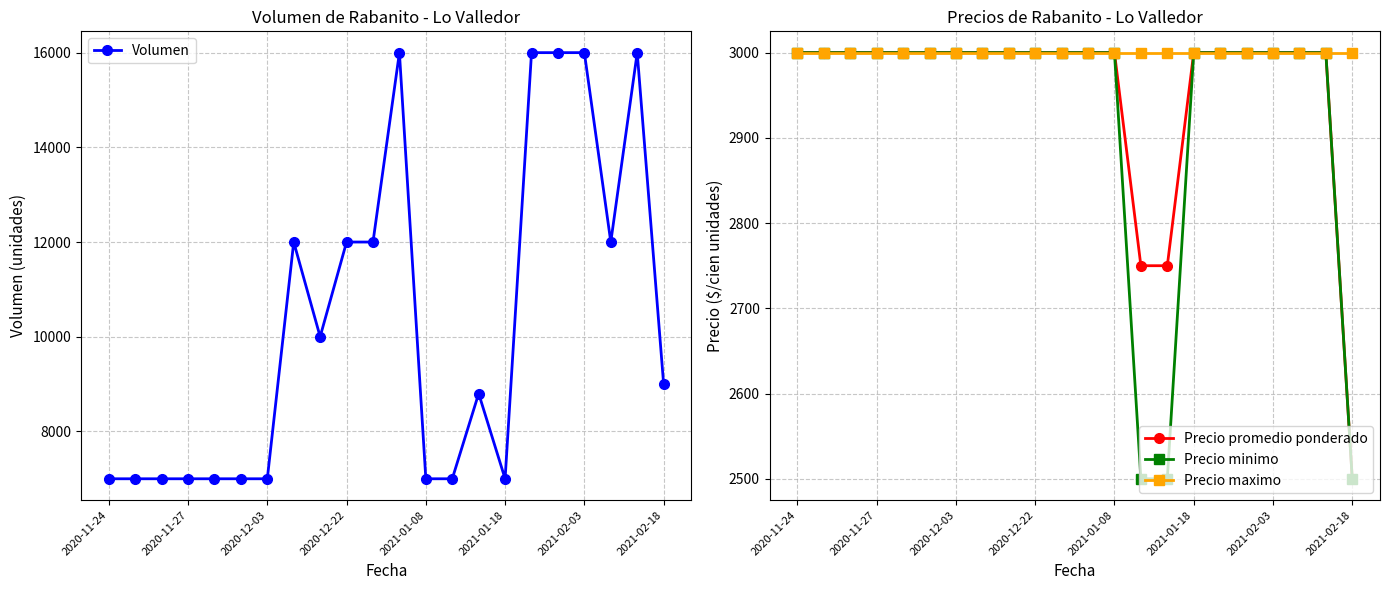

True or false: Precio minimo and Volumen cross at least once.

False